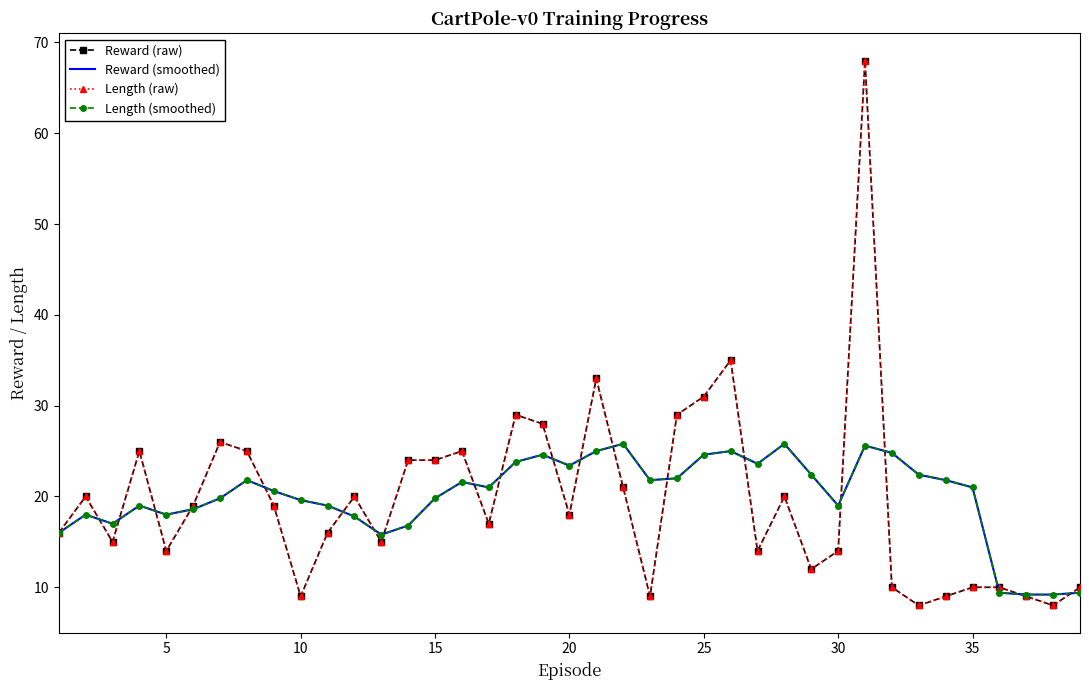

True or false: Reward (raw) and Length (smoothed) cross at least once.

True